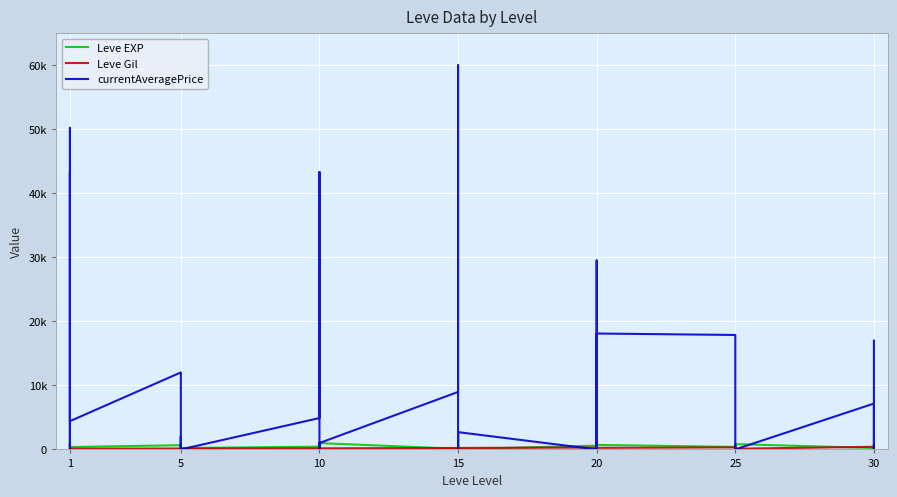

What is the label of the 23rd point from the right?

17